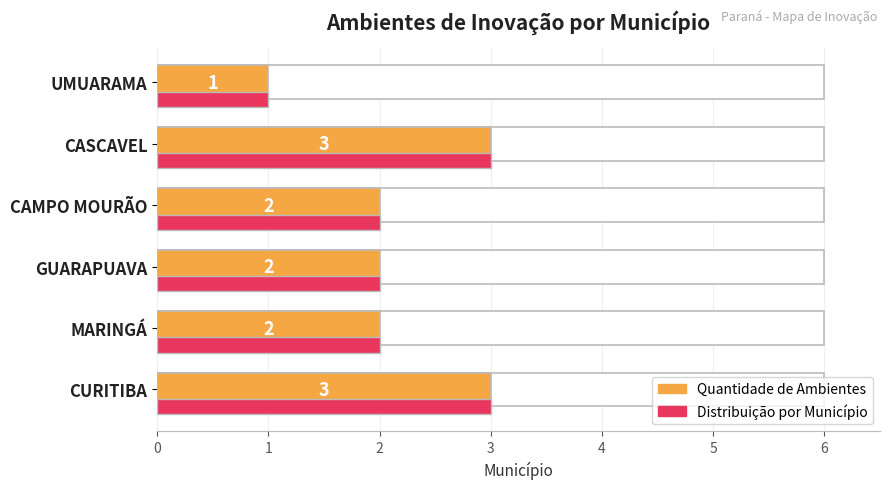

Is the value of Distribuição por Município at CASCAVEL greater than the value of Quantidade de Ambientes at CASCAVEL?

No